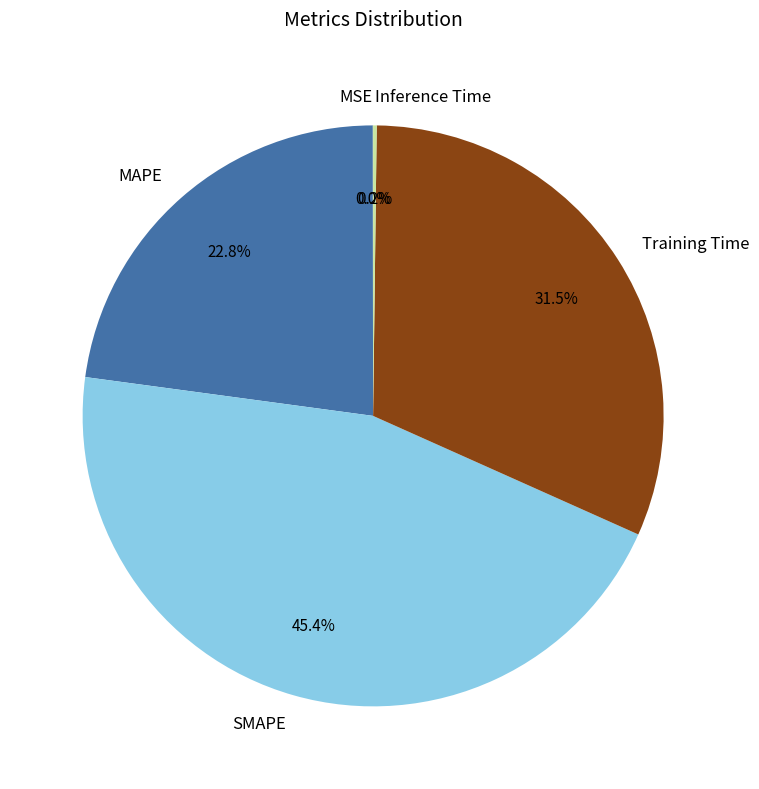

Which has a higher value, Training Time or SMAPE?

SMAPE